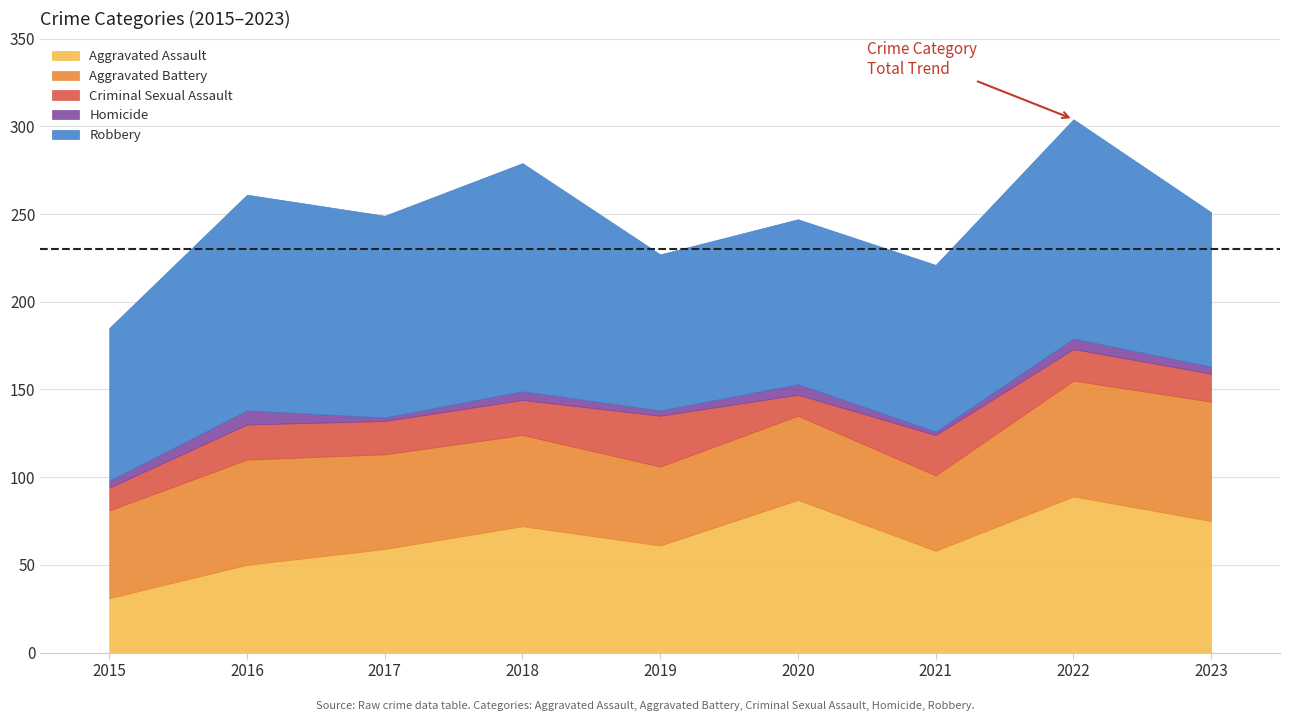

The Homicide series shows 1 at 2020. True or false?

False